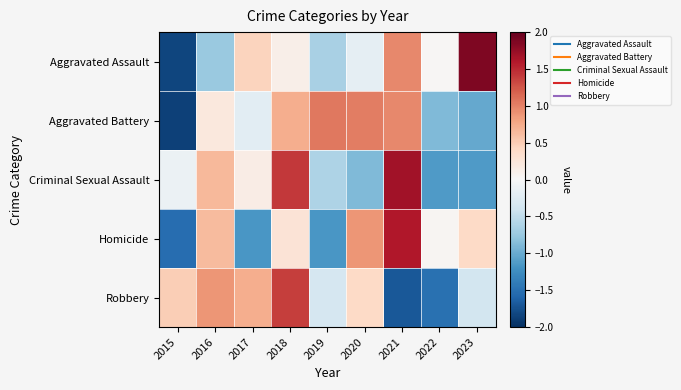

What is the maximum value shown in the chart?

1.9